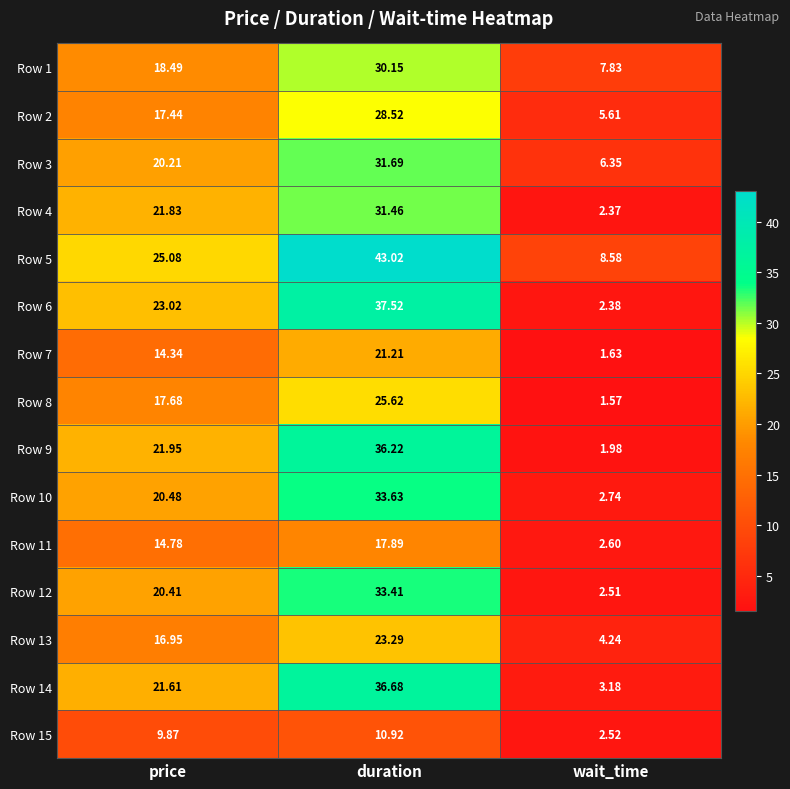

At how many categories does at least one series exceed 11?

2